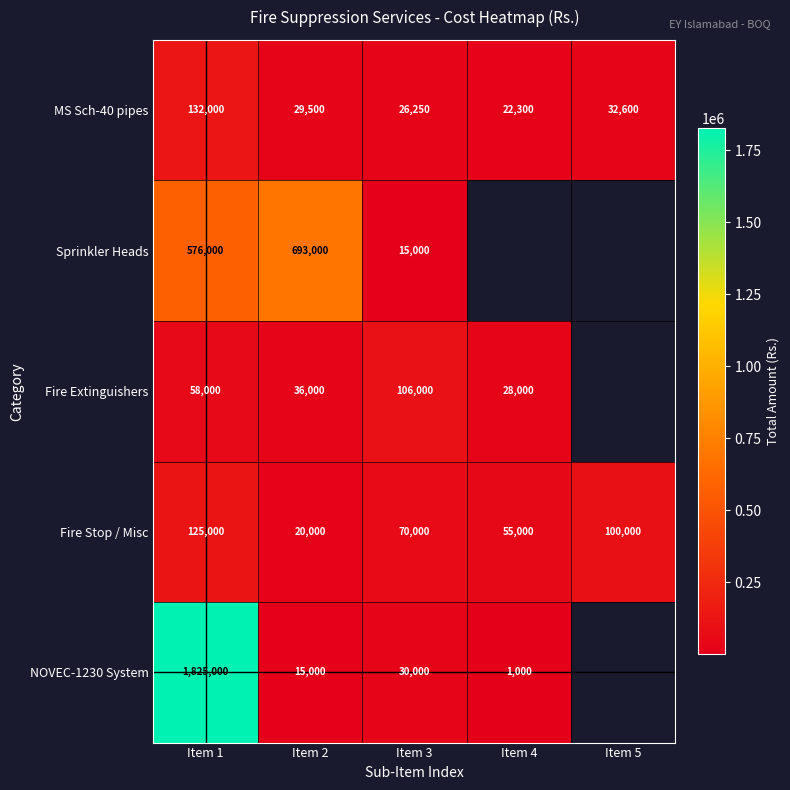

True or false: Sprinkler Heads has a value of 22323.6 at Item 3.

False